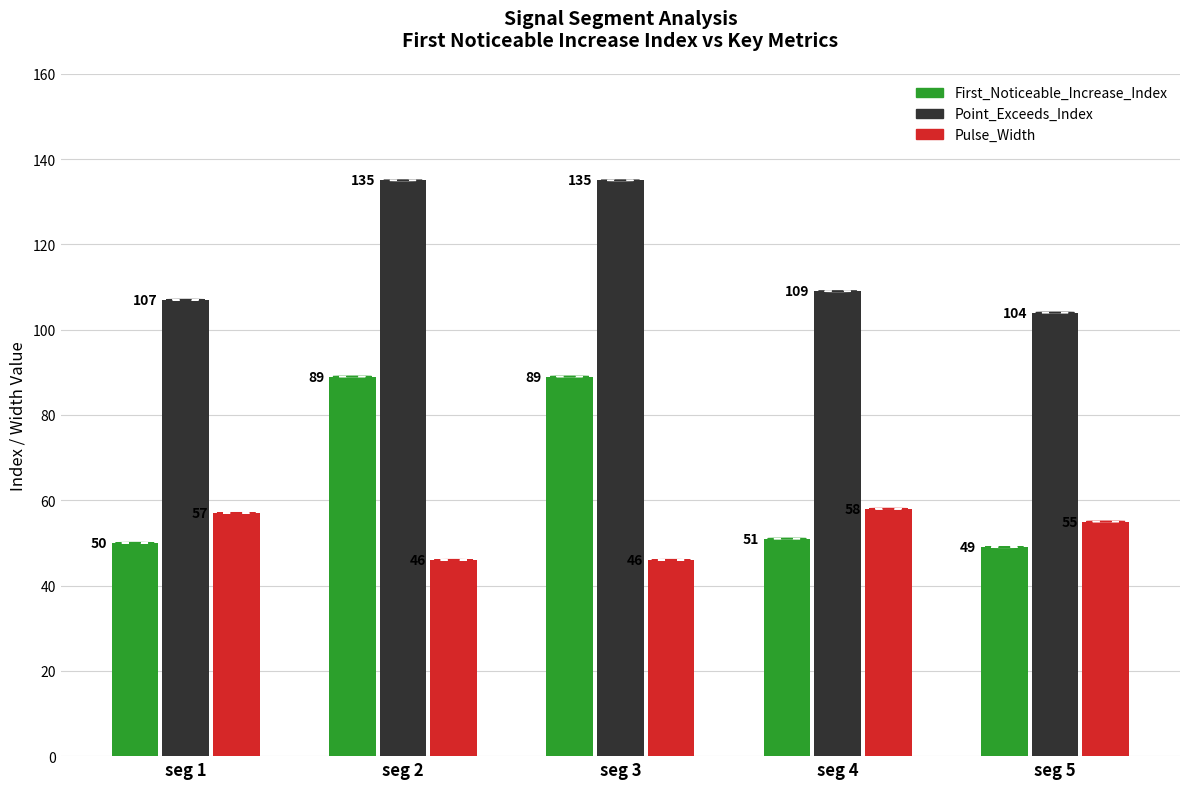

At which label is Point_Exceeds_Index closest to 119?

seg 4